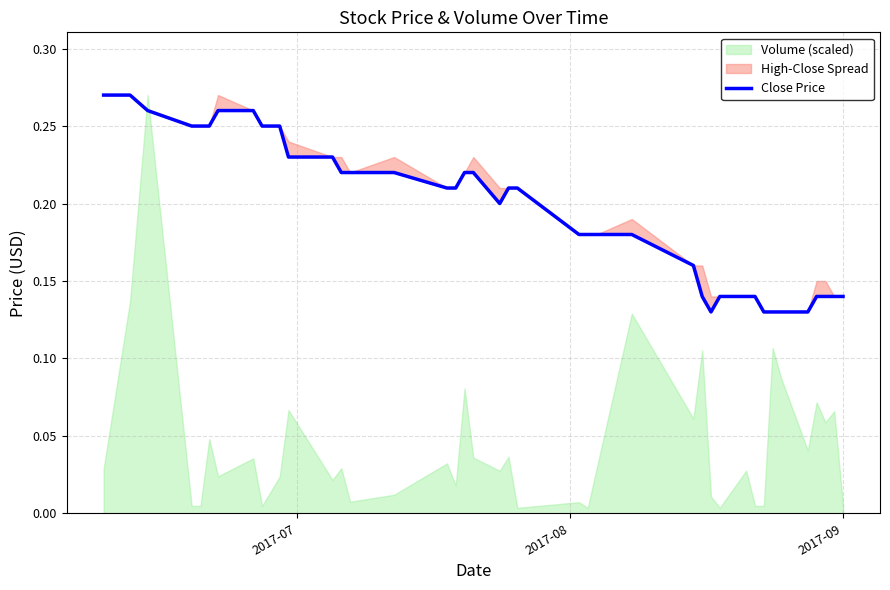

How many points are lower than both their immediate neighbors (excluding endpoints)?

2